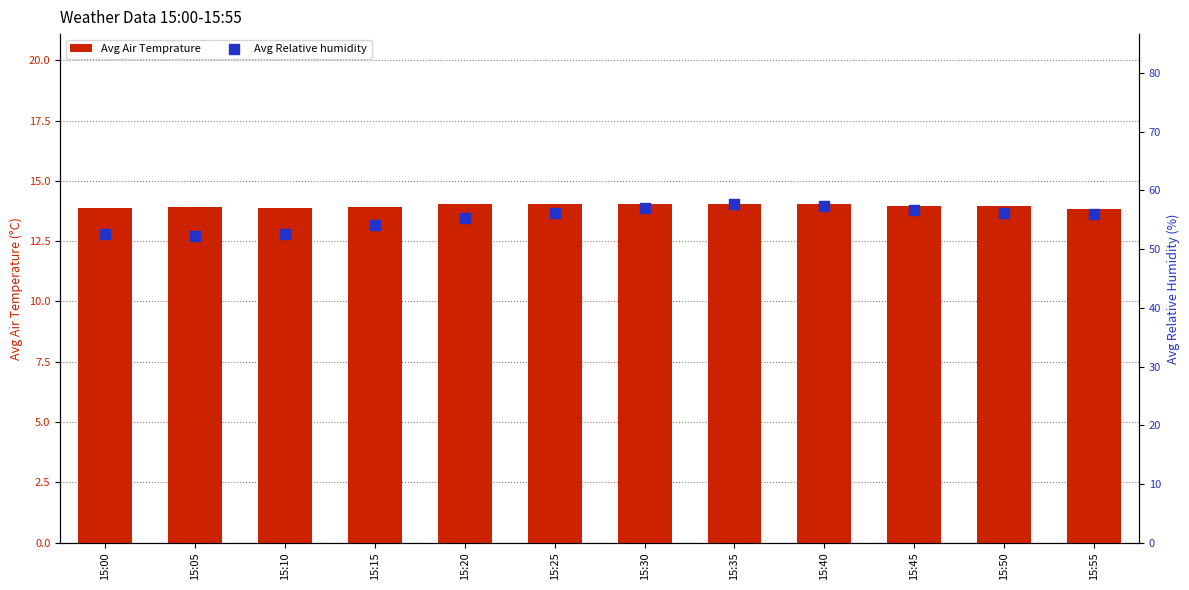

Is the value of Avg Air Temprature at 15:00 greater than the value of Avg Relative humidity at 15:15?

No